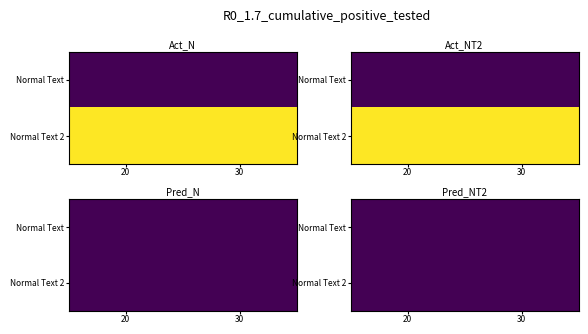

At which category does the chart reach its peak across all series?

20